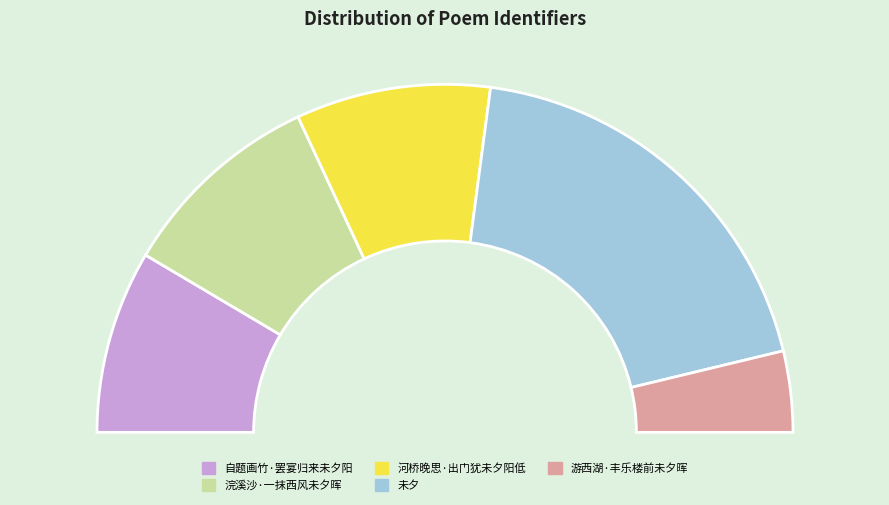

Which slice is the smallest?

游西湖·丰乐楼前未夕晖